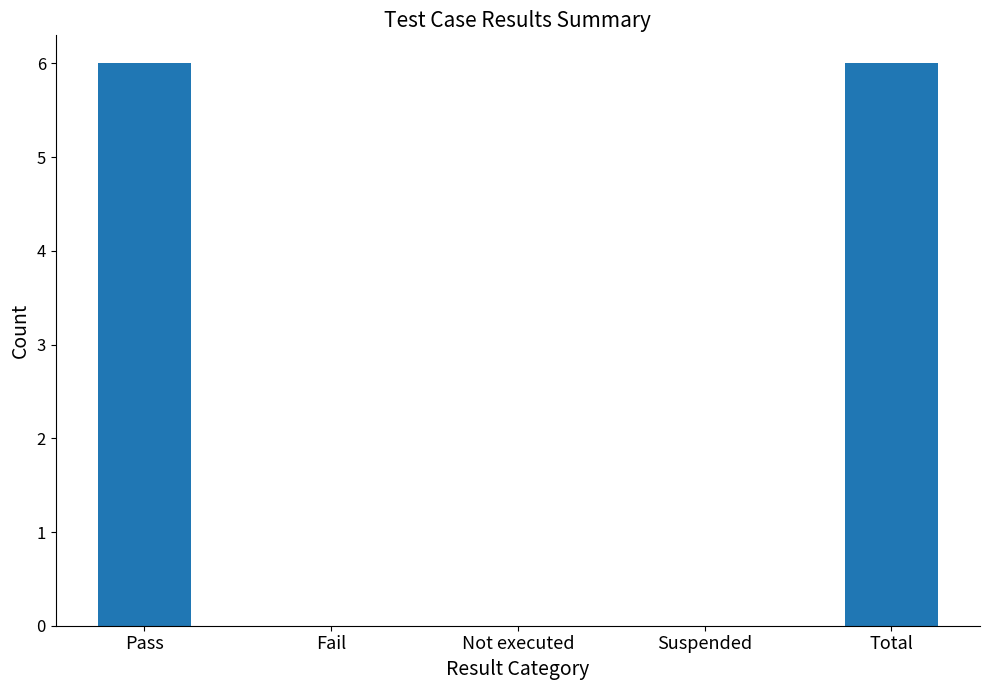

What is the sum of all values?

12